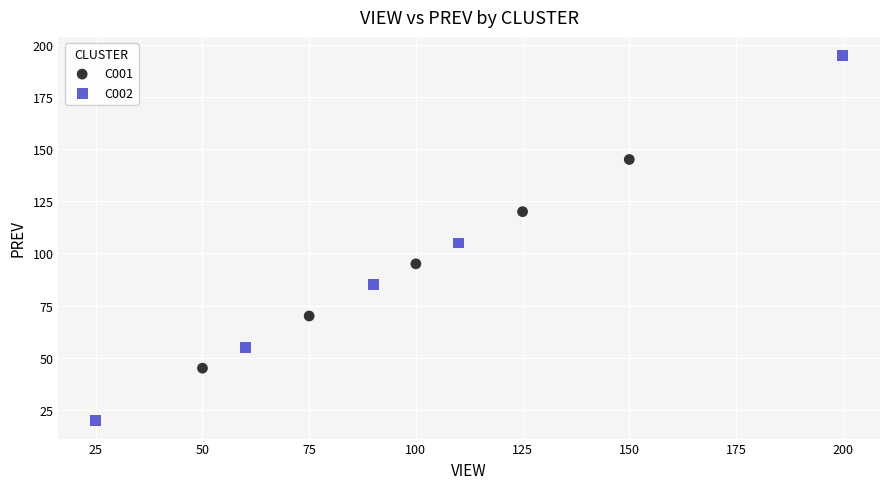

Which series reaches the maximum Y coordinate?

C002